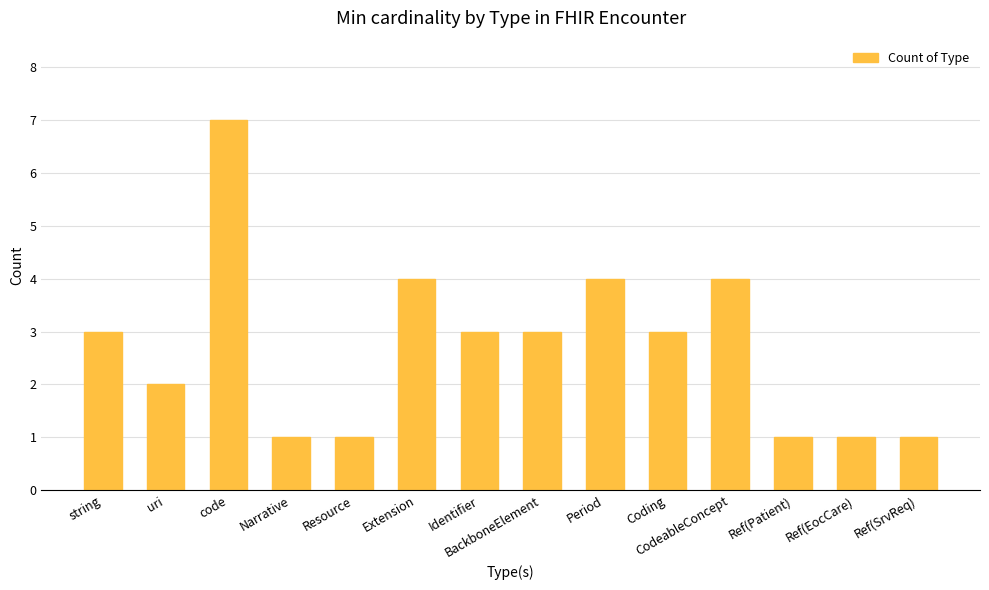

The chart shows a value of 3 at string. True or false?

True